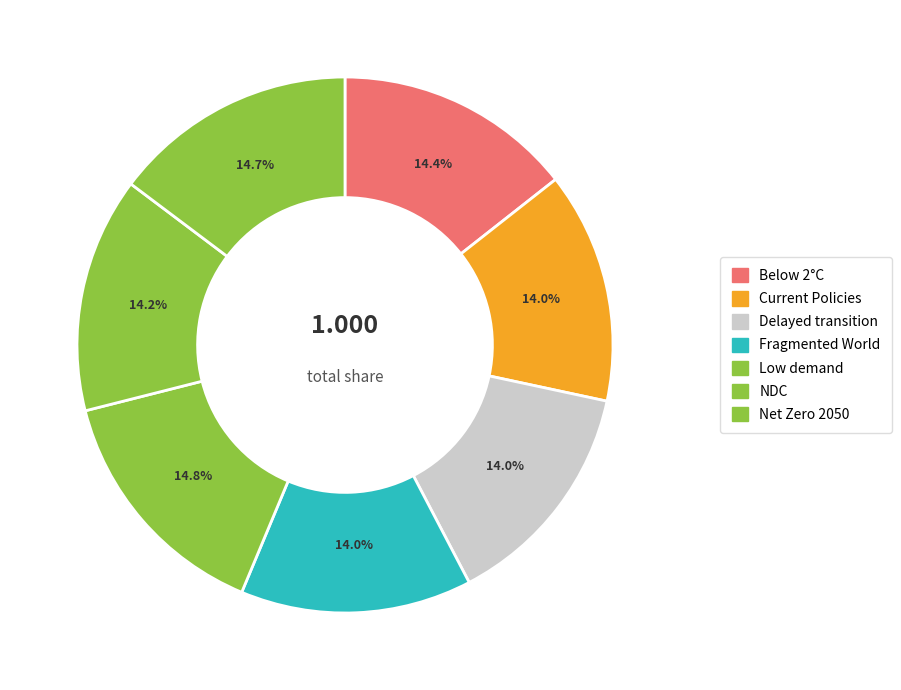

How many segments does this pie chart have?

7